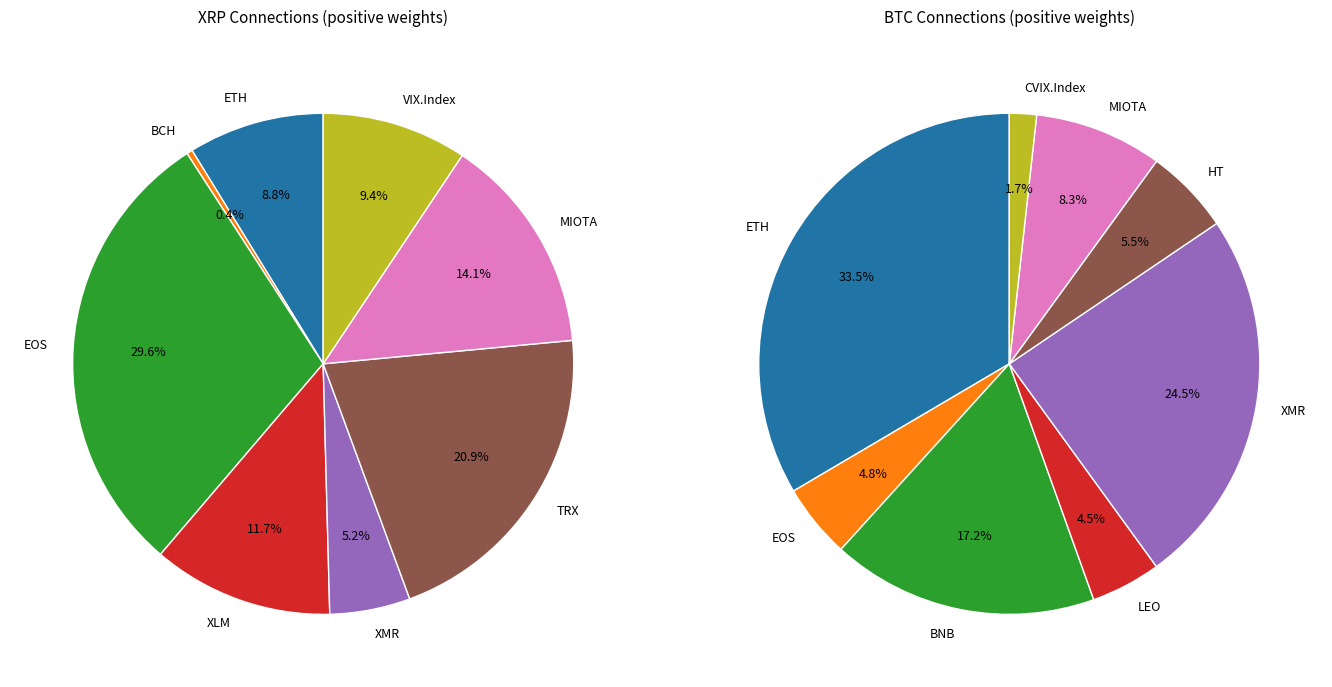

The XLM slice represents 12% of the pie. True or false?

True